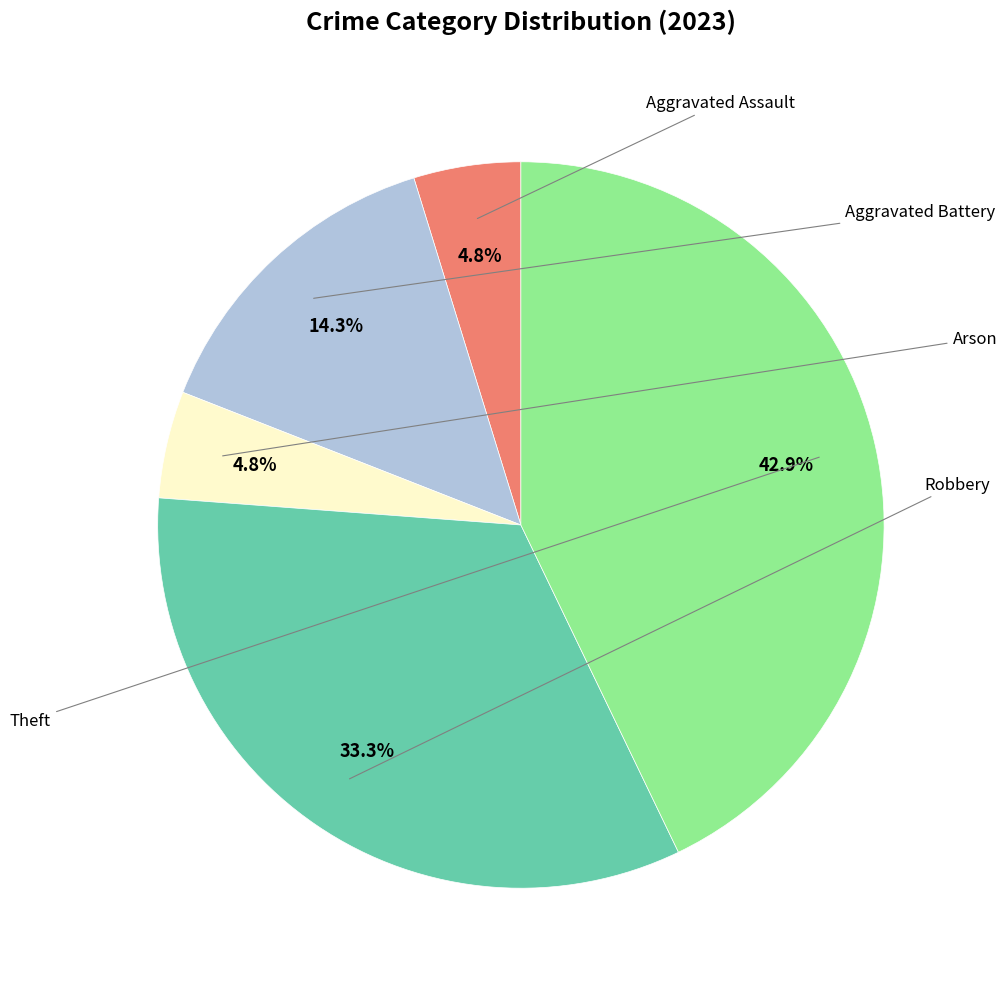

Does any single category account for the majority?

No